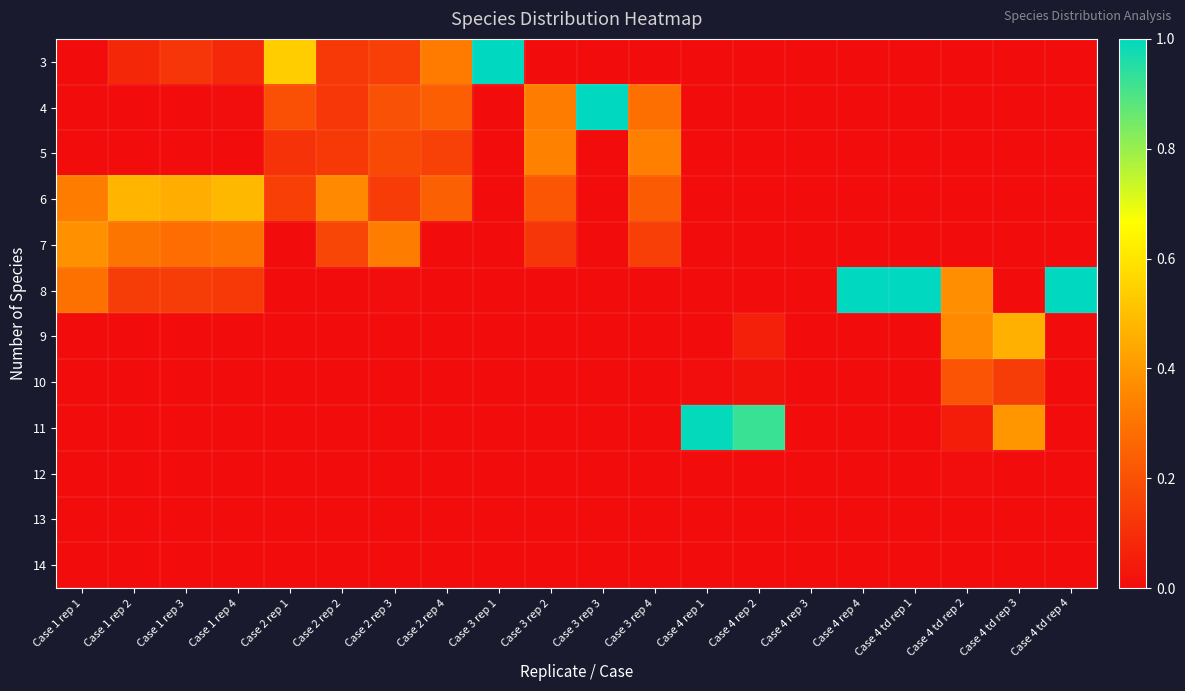

Rank the series by their maximum value, from highest to lowest.

3, 4, 8, 11, 6, 9, 7, 5, 10, 12, 13, 14